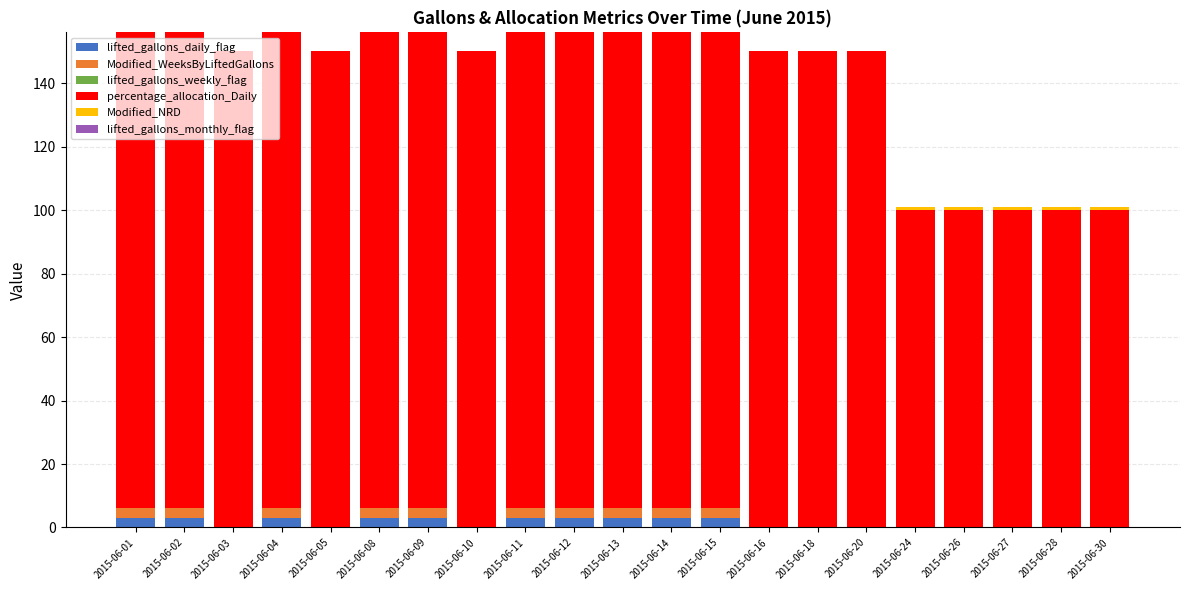

True or false: lifted_gallons_daily_flag has a value of 0 at 2015-06-28.

True